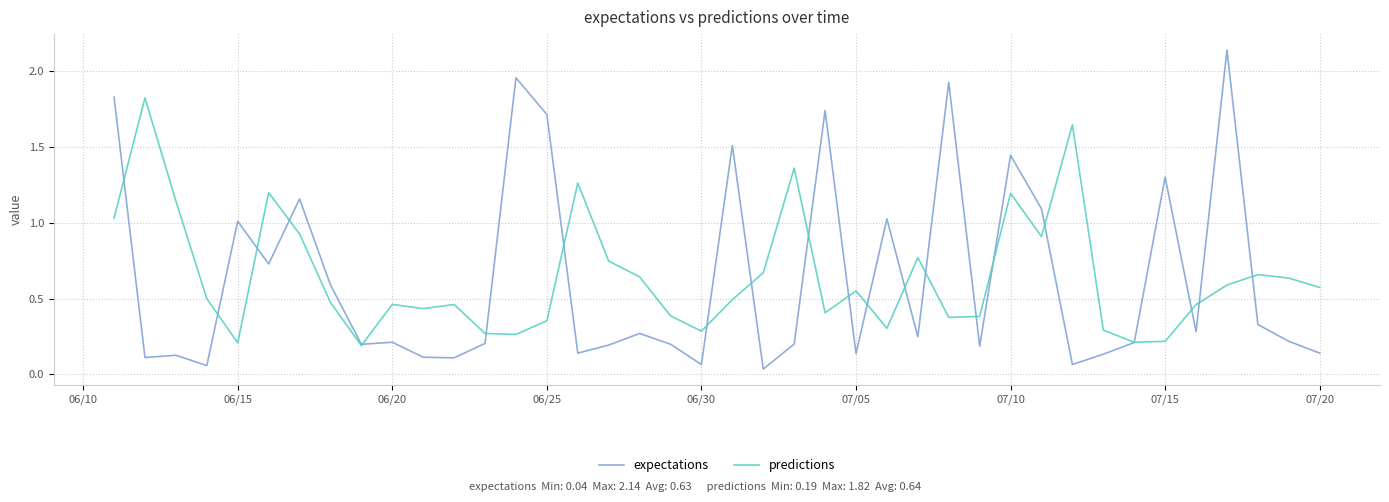

Does the chart have visible grid lines?

Yes